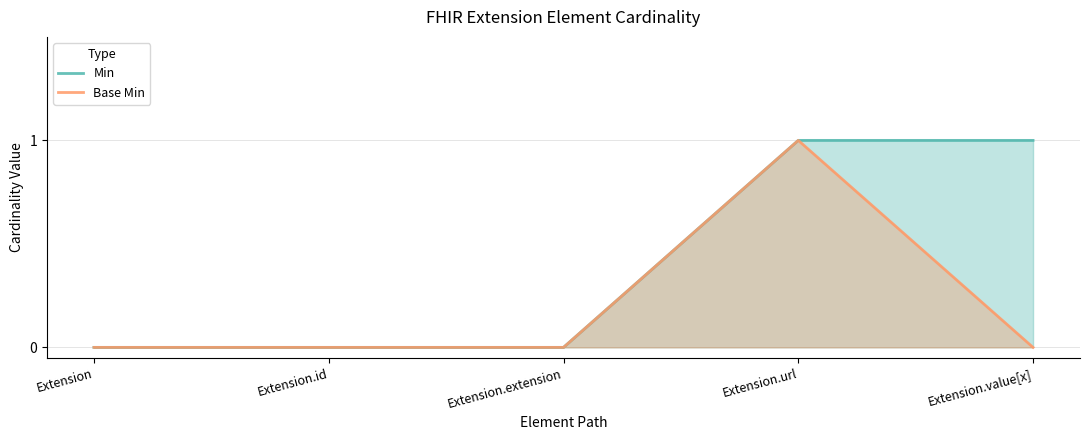

True or false: Base Min has a value of 0 at Extension.value[x].

True